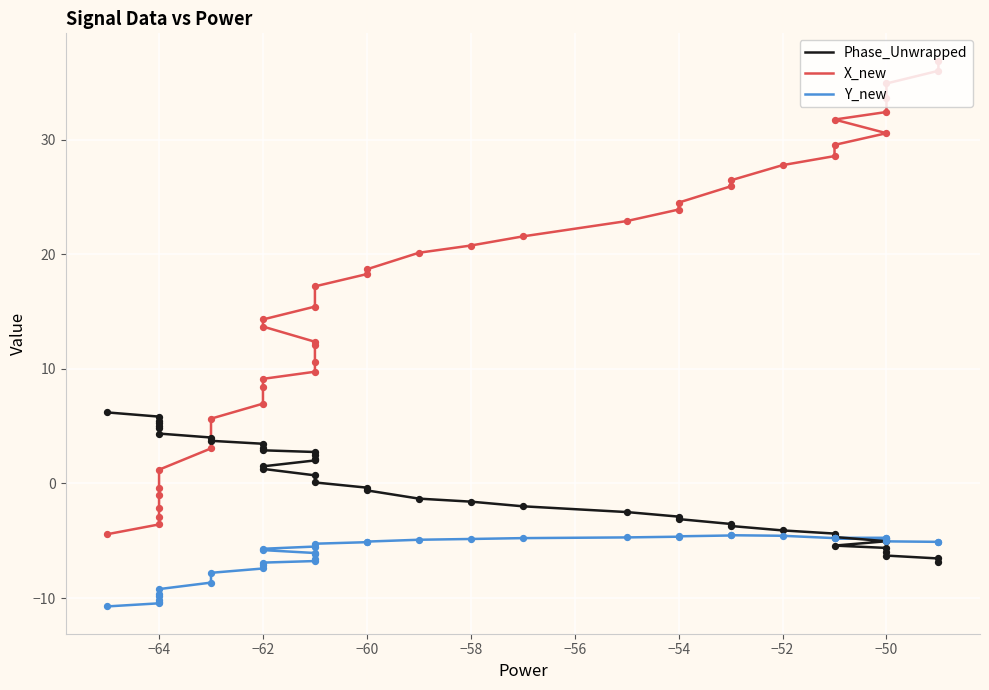

Which series has the largest total across all categories?

X_new